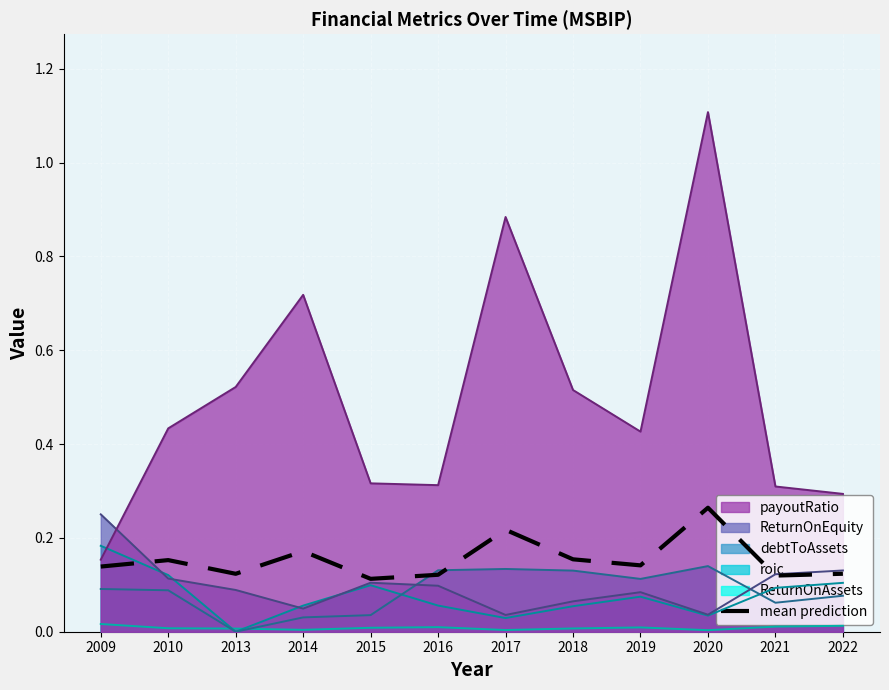

Where is the data nearest to the value 0?

2015